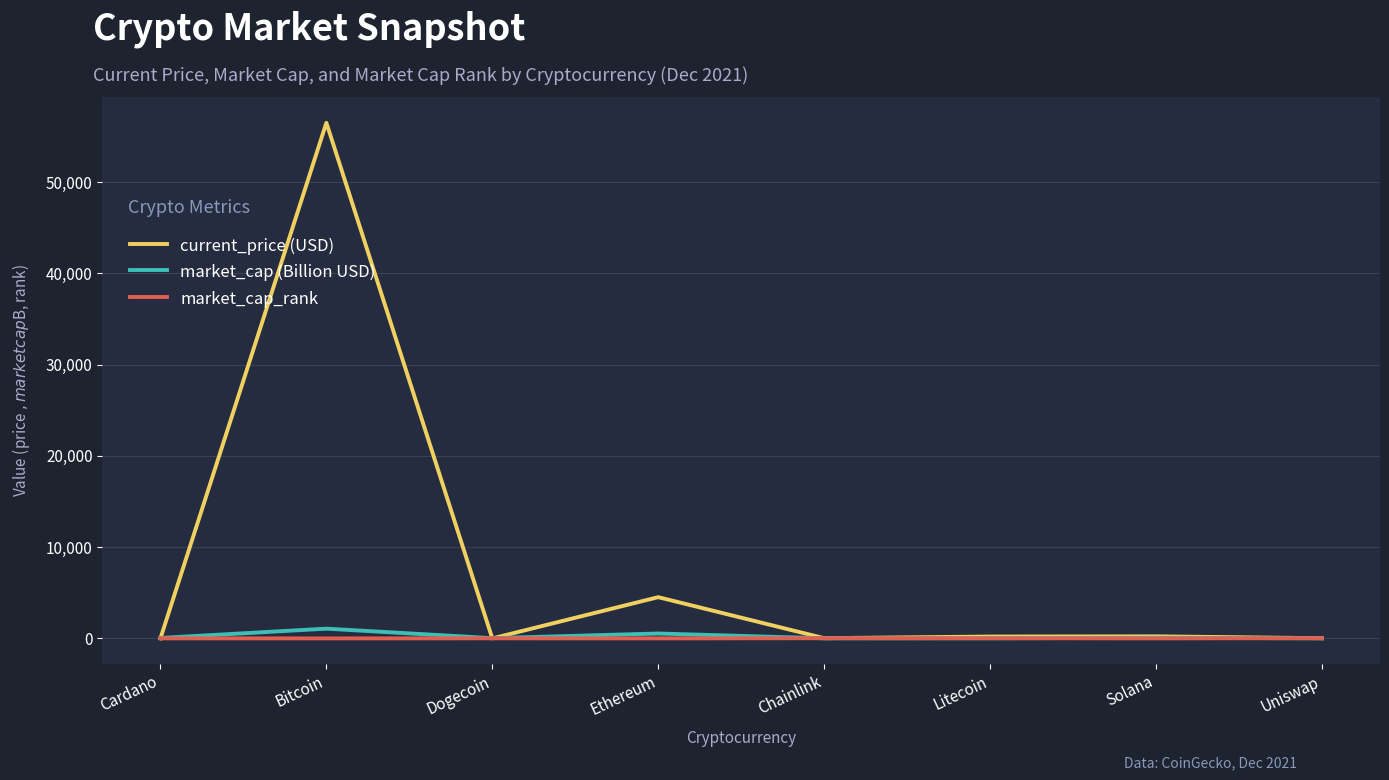

The value of market_cap (Billion USD) at Chainlink is 11.5. True or false?

True